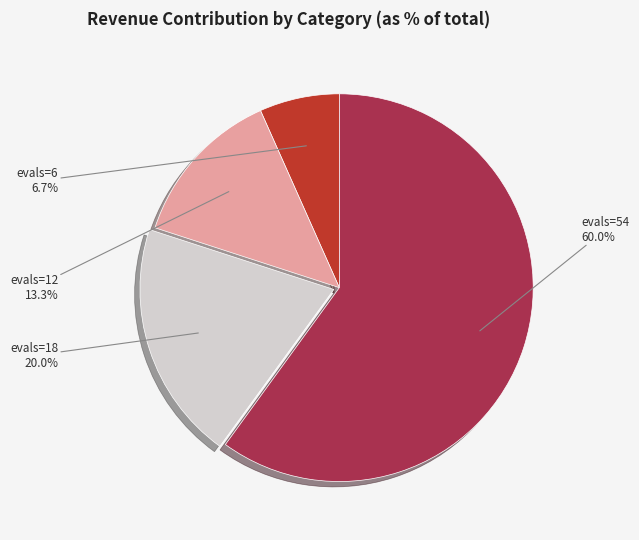

Combined, what portion of the pie is evals=54 and evals=12?

73.3%